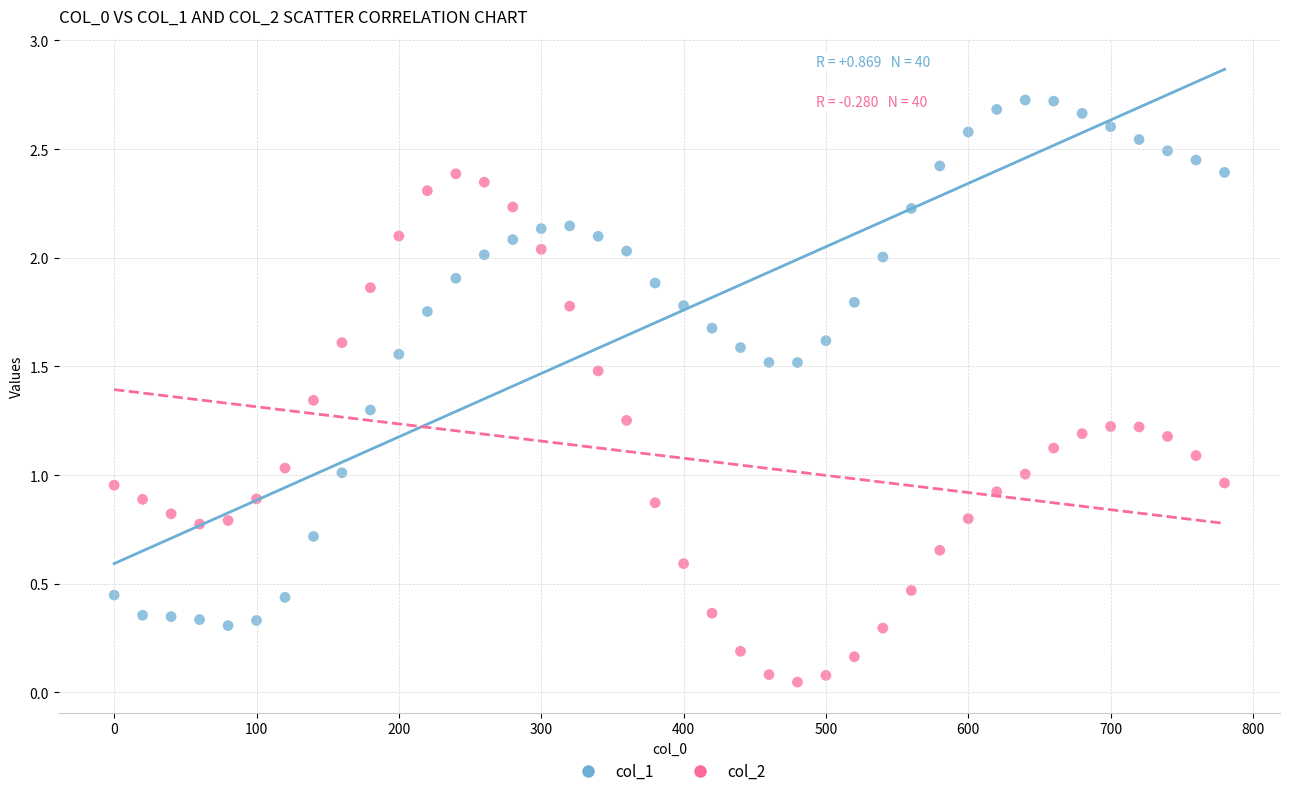

What are all the series names shown in the legend?

col_1, col_2